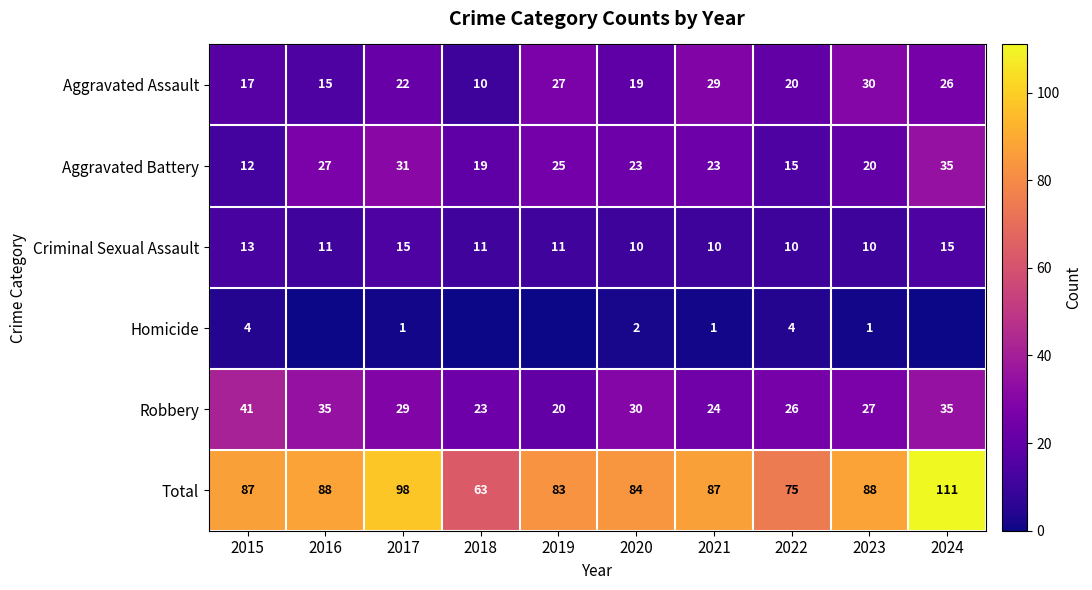

Is it true that Aggravated Assault equals 16 at 2021?

False